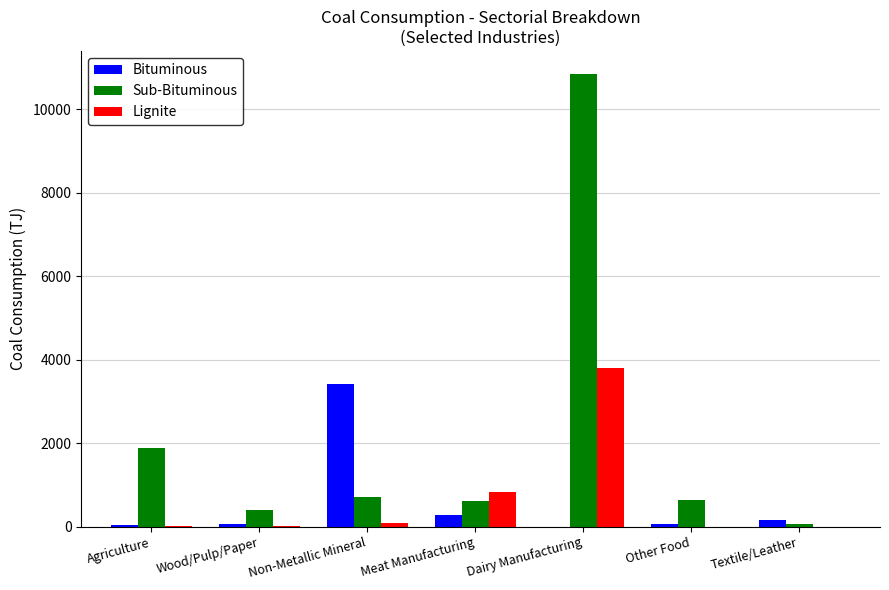

The value of Lignite at Wood/Pulp/Paper is 4.6. True or false?

True